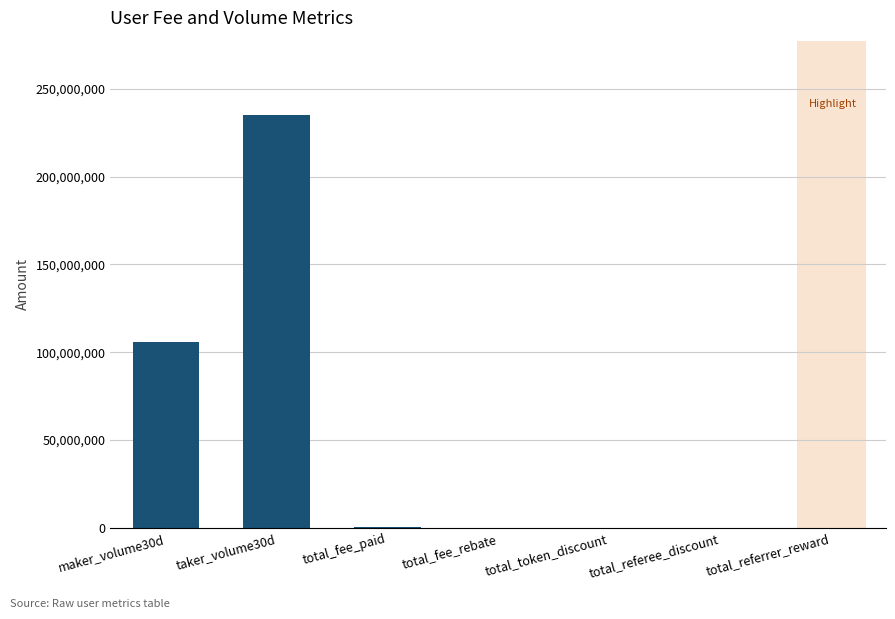

What is the sum of the values at total_fee_rebate and total_token_discount?

21144